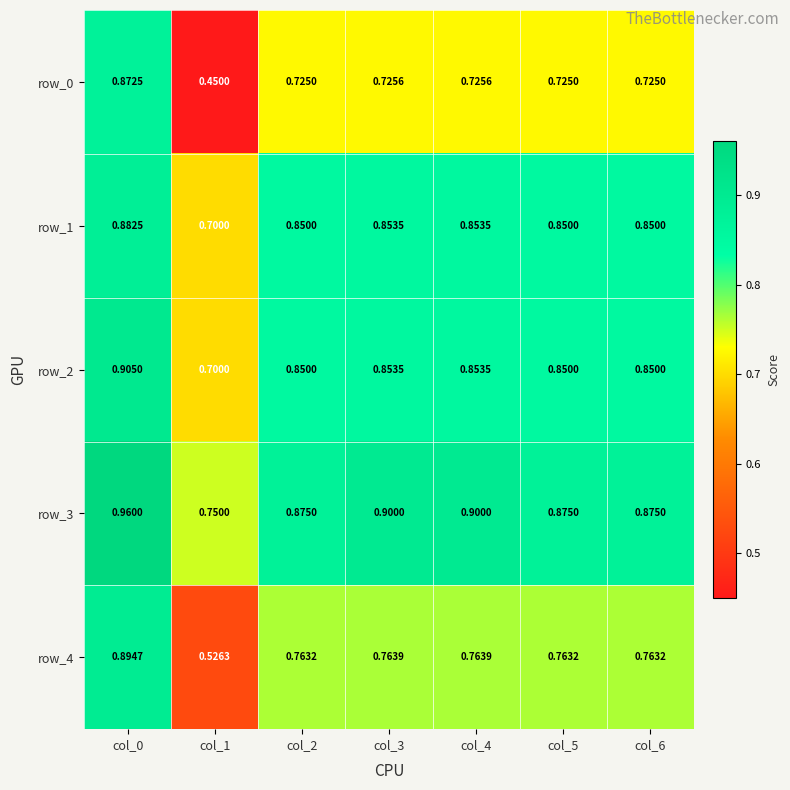

What is the average value of the row_4 series?

0.7